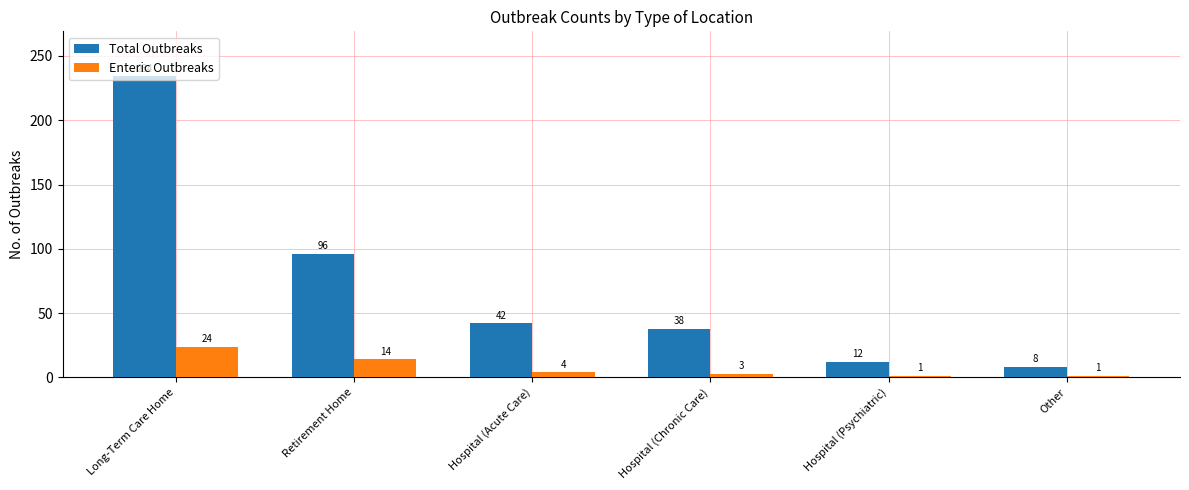

How many data points does each series have?

6